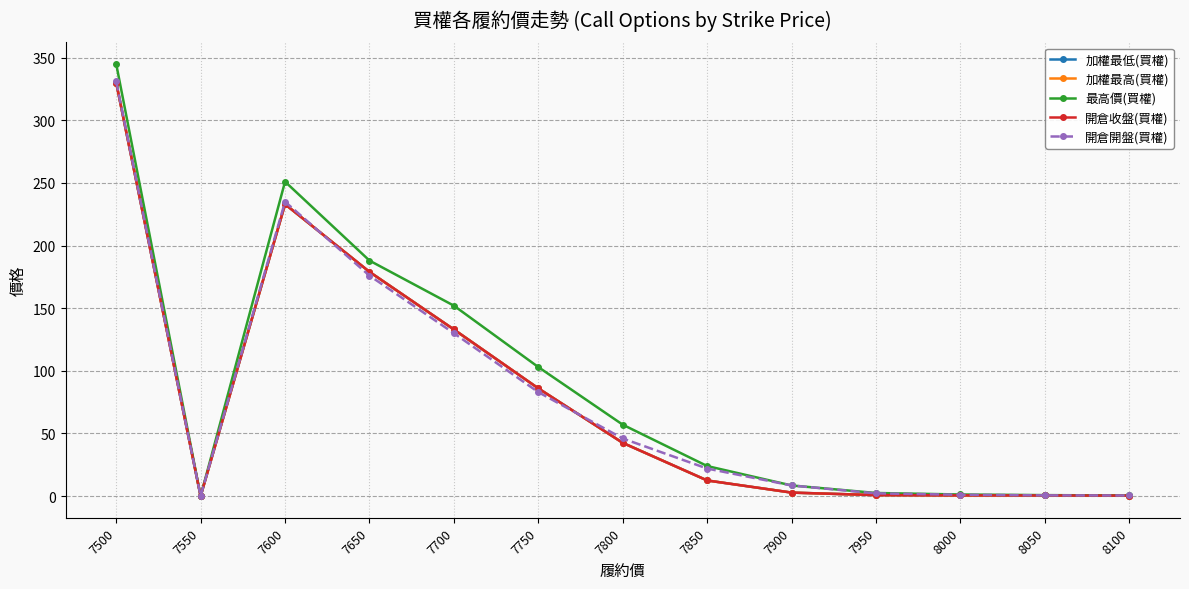

Reading left to right, what are all the values shown in this chart?

加權最低(買權): 330.0	0.0	233.0	179.0	133.0	86.0	42.5	12.5	2.8	0.8	0.6	0.5	0.4
加權最高(買權): 330.0	0.0	233.0	179.0	133.0	86.0	42.5	12.5	2.8	0.8	0.6	0.5	0.4
最高價(買權): 345.0	0.0	251.0	188.0	152.0	103.0	57.0	24.0	8.5	2.5	1.3	0.8	0.5
開倉收盤(買權): 330.0	0.0	233.0	179.0	133.0	86.0	42.5	12.5	2.8	0.8	0.6	0.5	0.4
開倉開盤(買權): 331.0	0.0	235.0	176.0	130.0	83.0	46.0	22.0	8.5	2.2	1.1	0.6	0.5